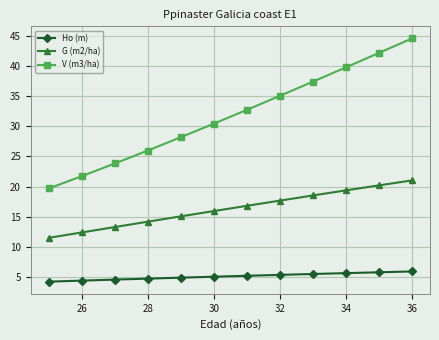

Which series has the largest total across all categories?

V (m3/ha)